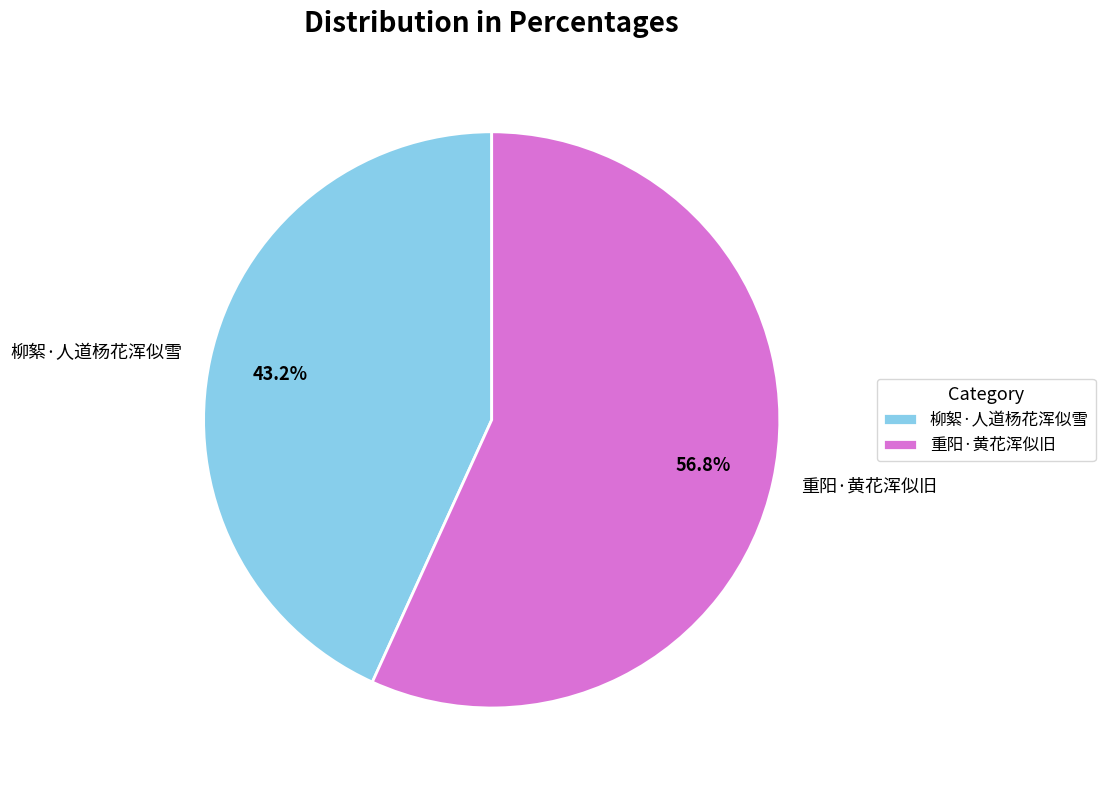

How many segments does this pie chart have?

2